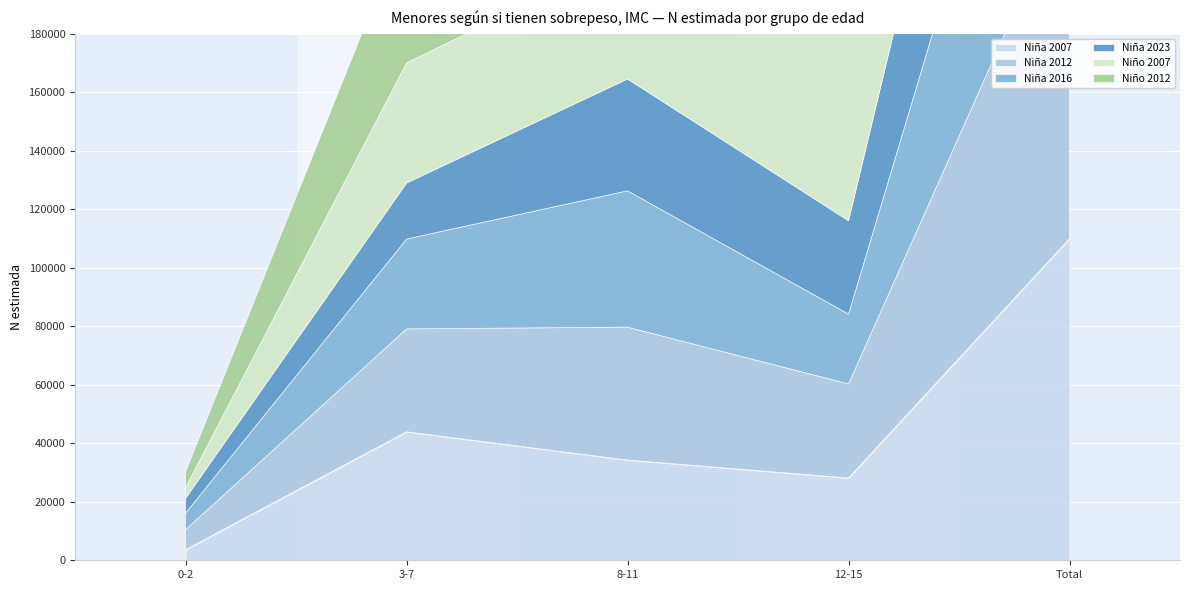

At which label does Niña 2016 first exceed 30733?

8-11